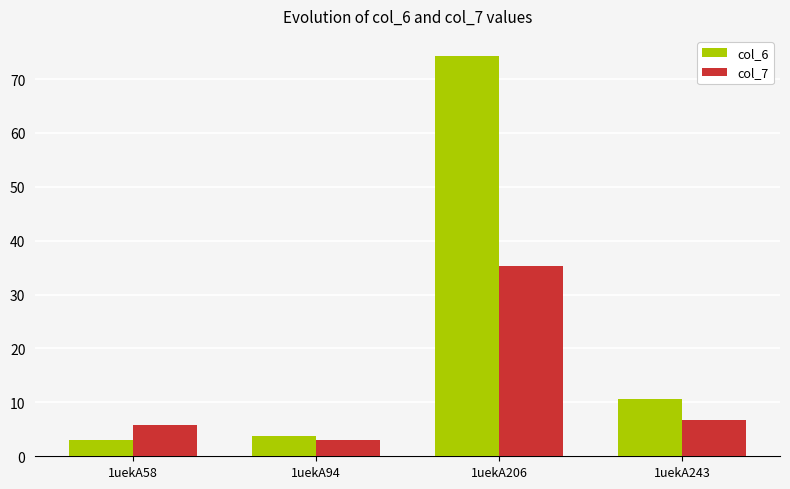

The value of col_6 at 1uekA58 is 3.1. True or false?

True